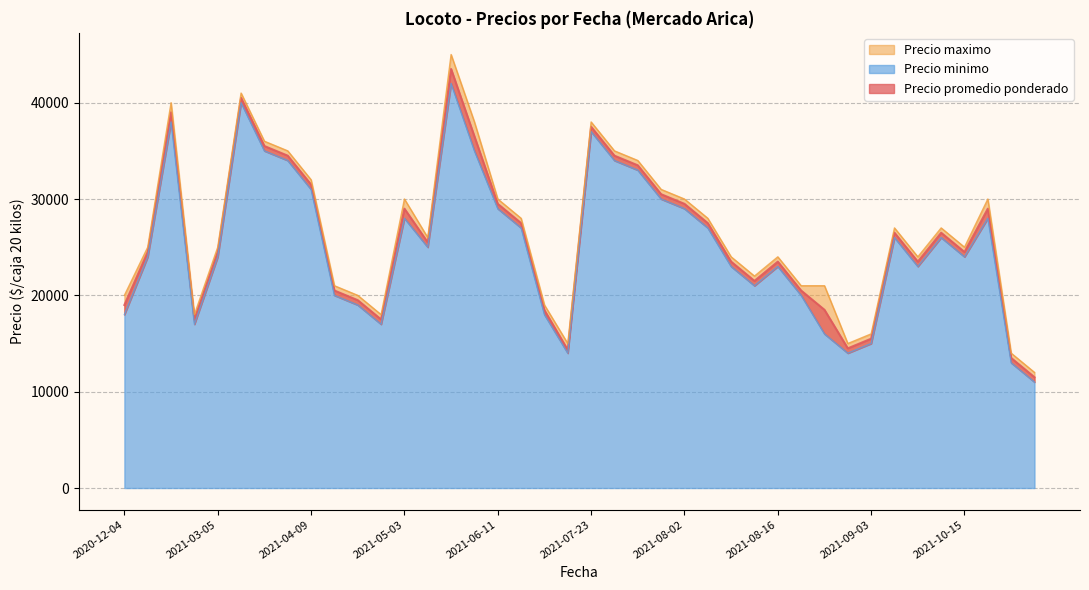

True or false: Precio promedio ponderado and Precio minimo intersect in this chart.

False